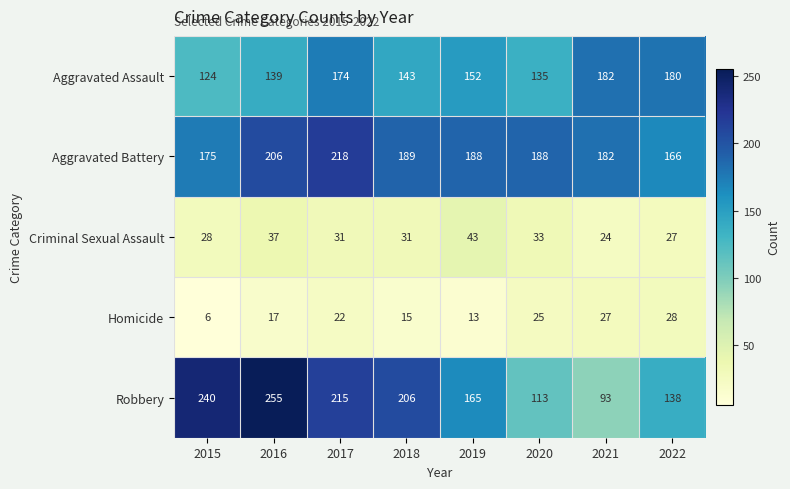

The Aggravated Battery series shows 322 at 2018. True or false?

False